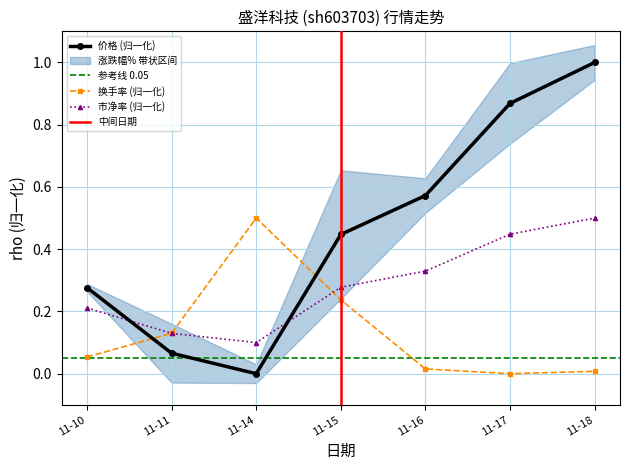

At which category does 市净率 (归一化) reach its first local valley?

11-14